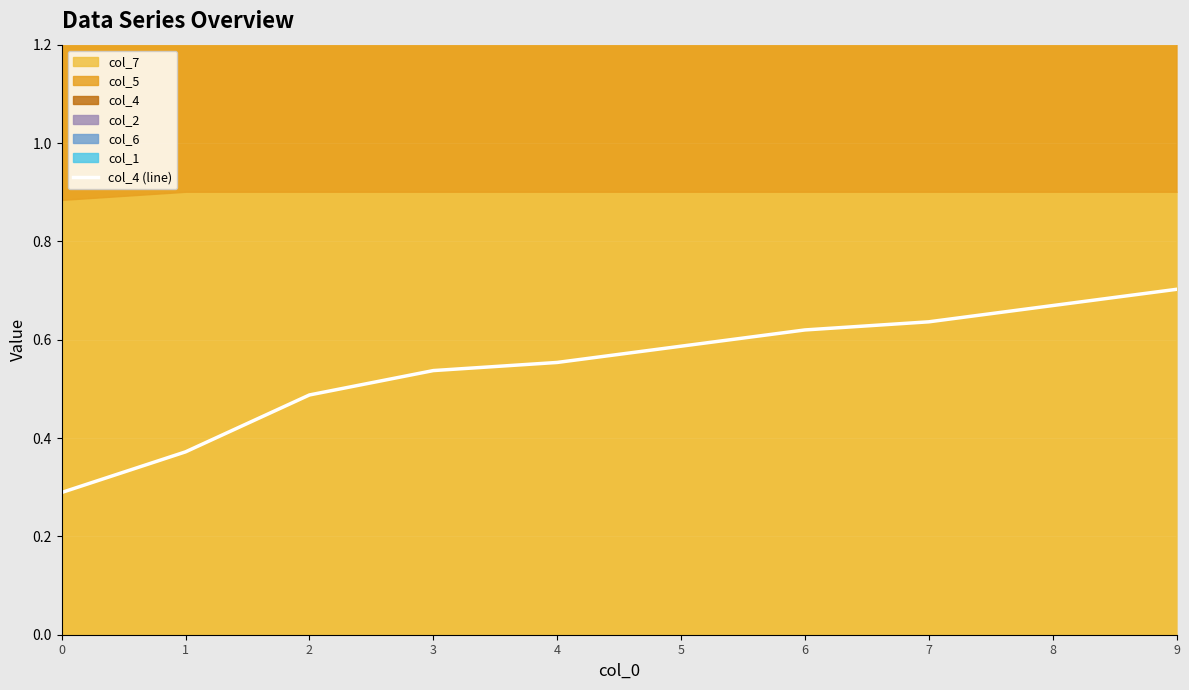

List the labels in order of value, smallest first.

0, 1, 2, 3, 4, 5, 6, 7, 8, 9